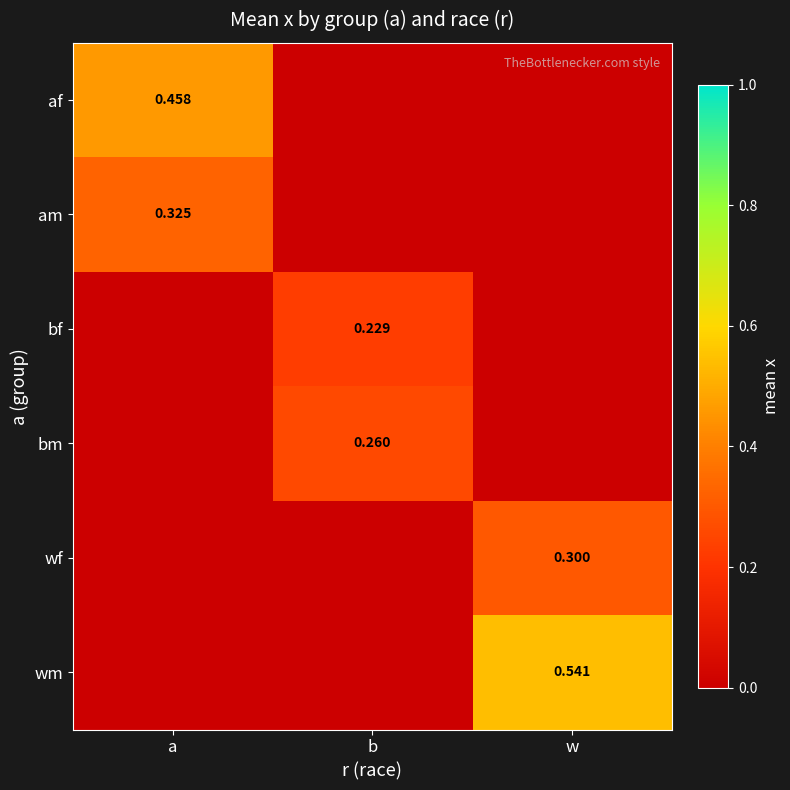

What is the highest value of the wf series?

0.3